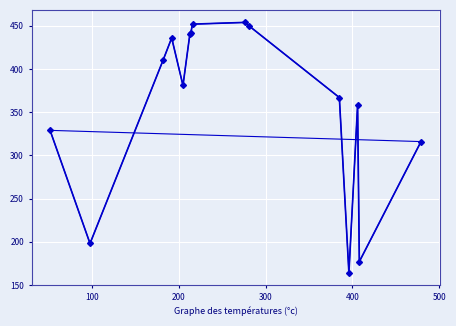

How many lines are shown in the chart?

1